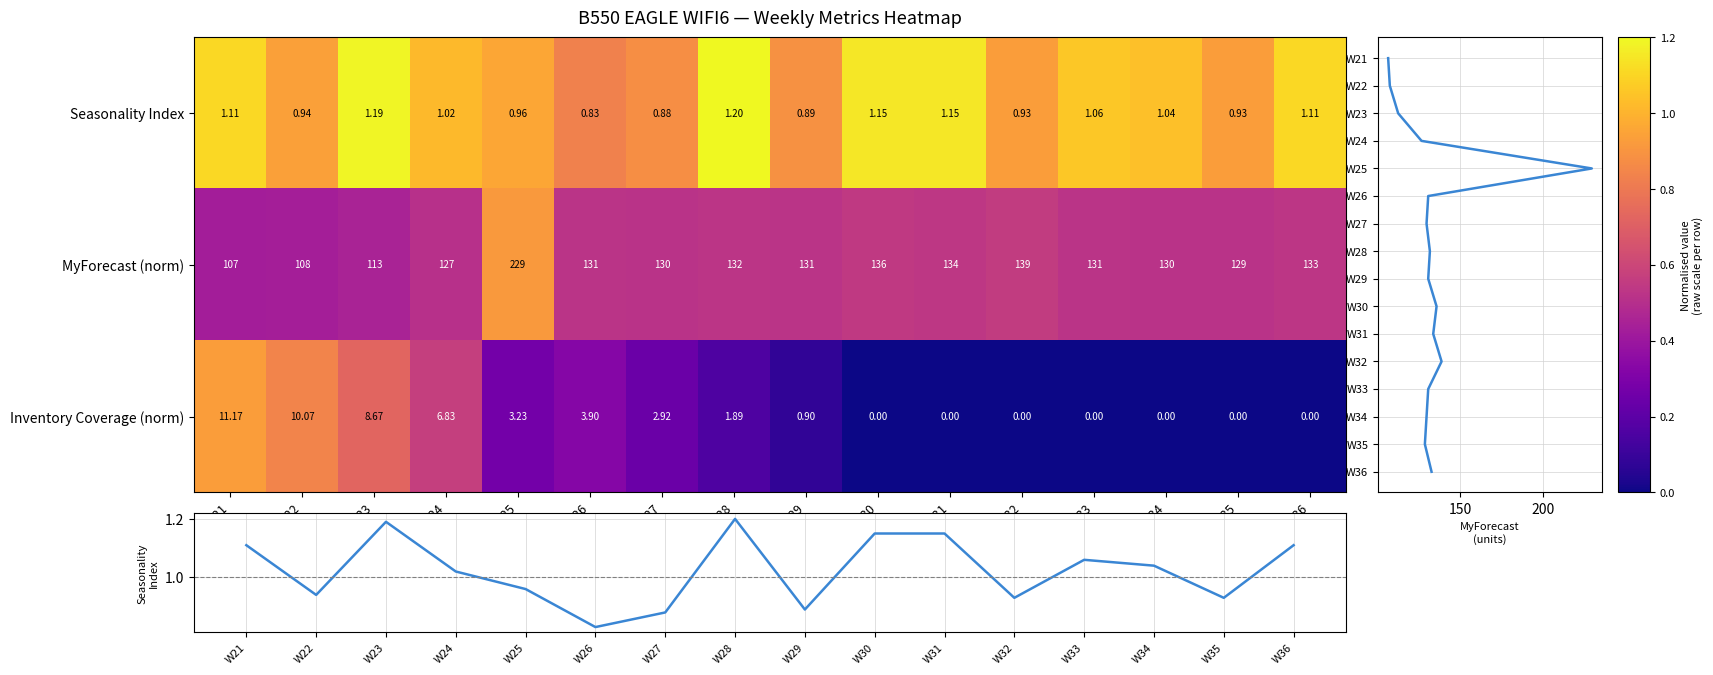

Is it true that Seasonality Index equals 1.6 at W34?

False